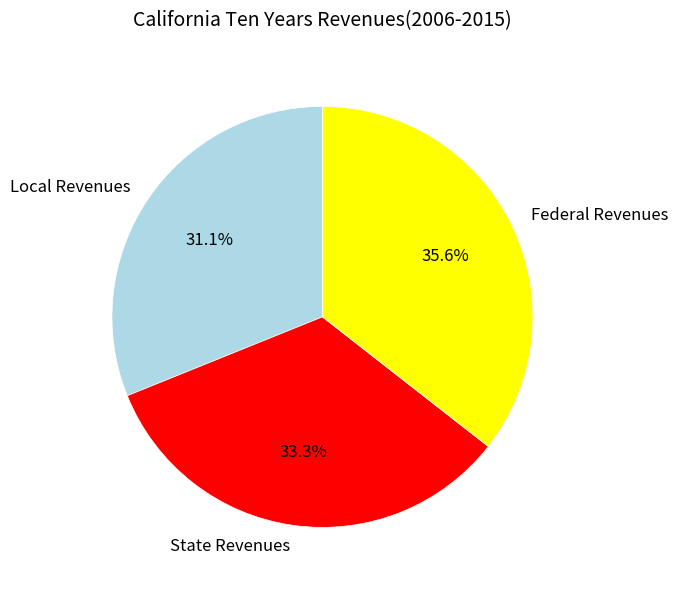

Which category has the smallest portion of the pie?

Local Revenues